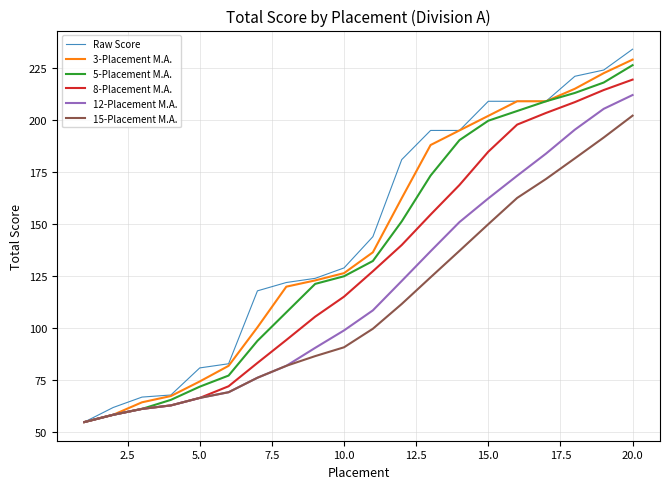

What is the minimum value shown in the chart?

55.0